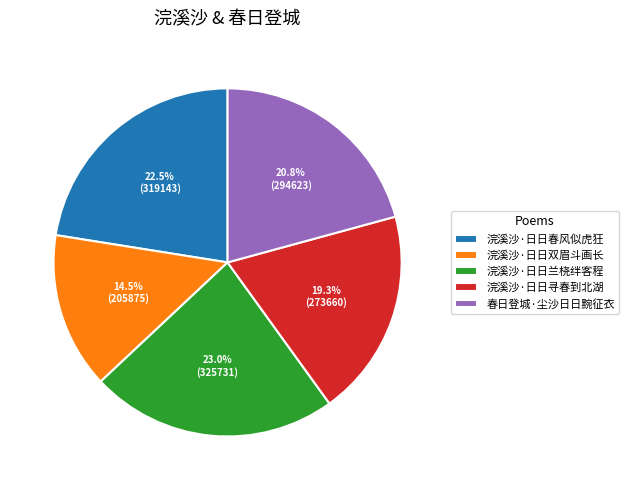

To the nearest percent, what portion does 浣溪沙·日日寻春到北湖 represent?

19%